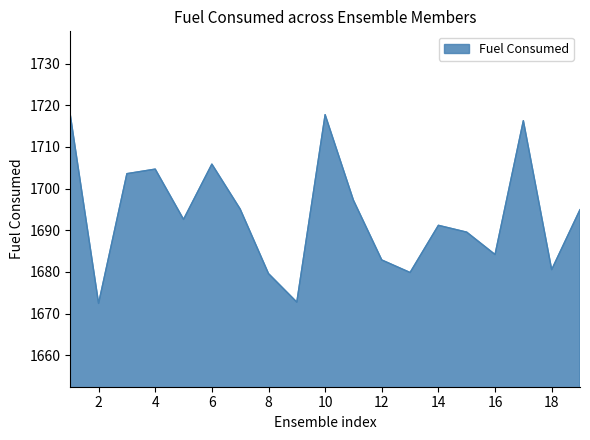

What is the maximum value shown in the chart?

1717.8